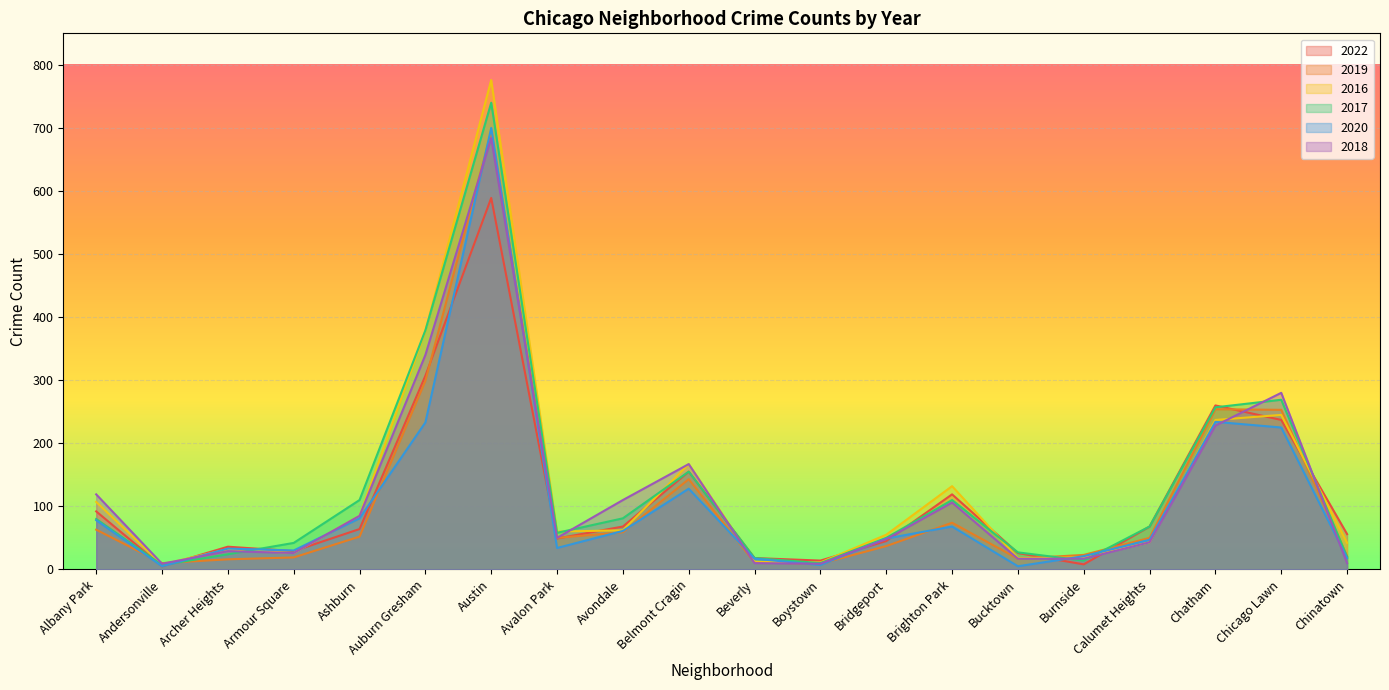

Rank the series by their maximum value, from highest to lowest.

2016, 2017, 2020, 2019, 2018, 2022